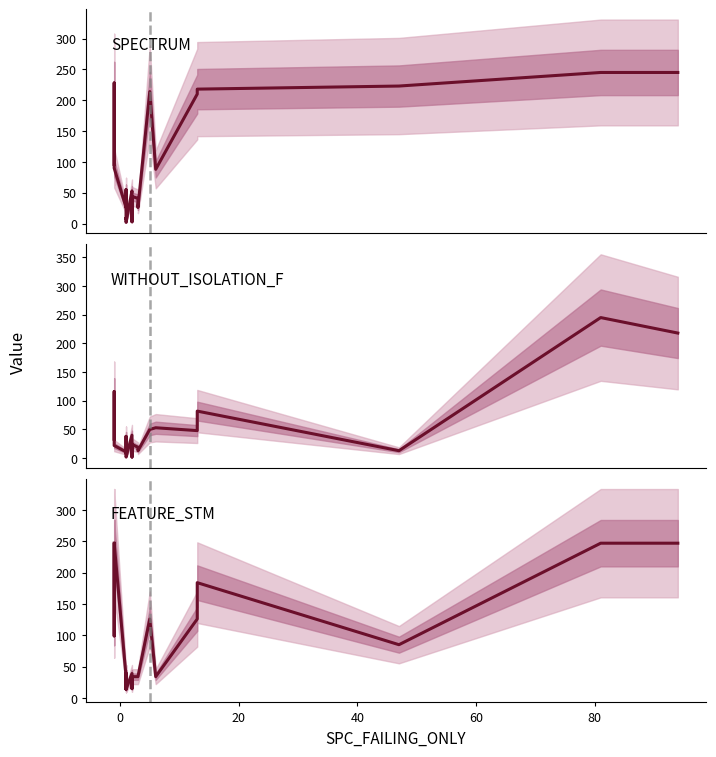

True or false: SPECTRUM has more than 2 interior local peaks.

True